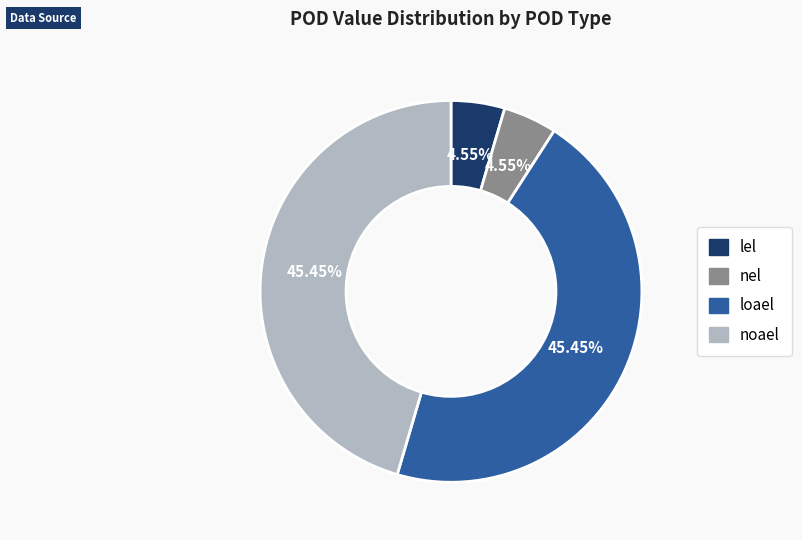

What percentage is the lel slice, to the nearest percent?

5%